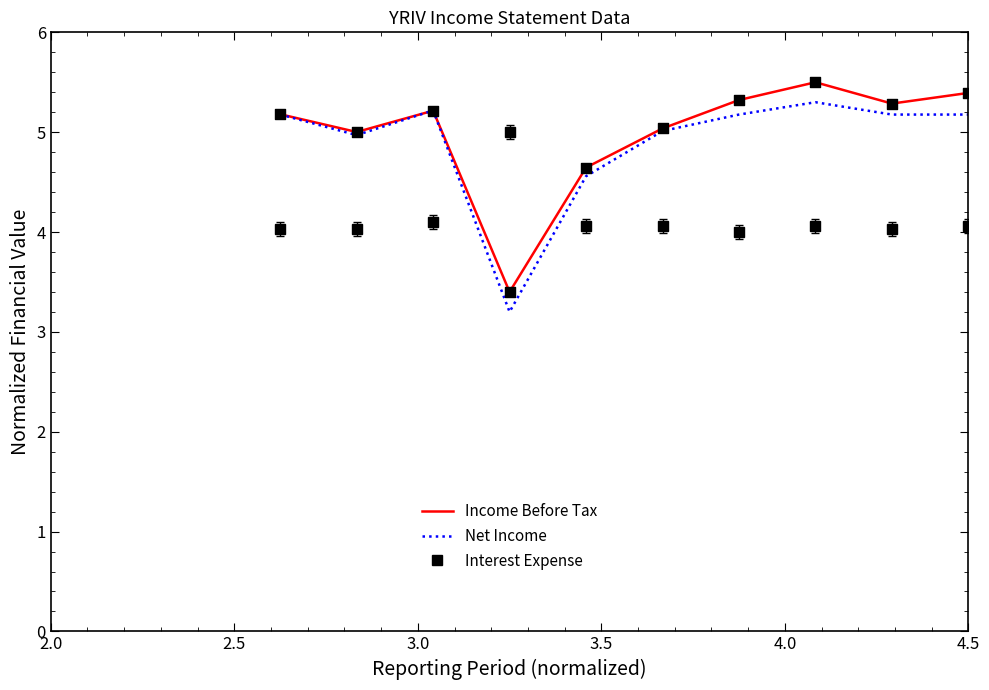

What are all the series names shown in the legend?

Income Before Tax, Net Income, Interest Expense